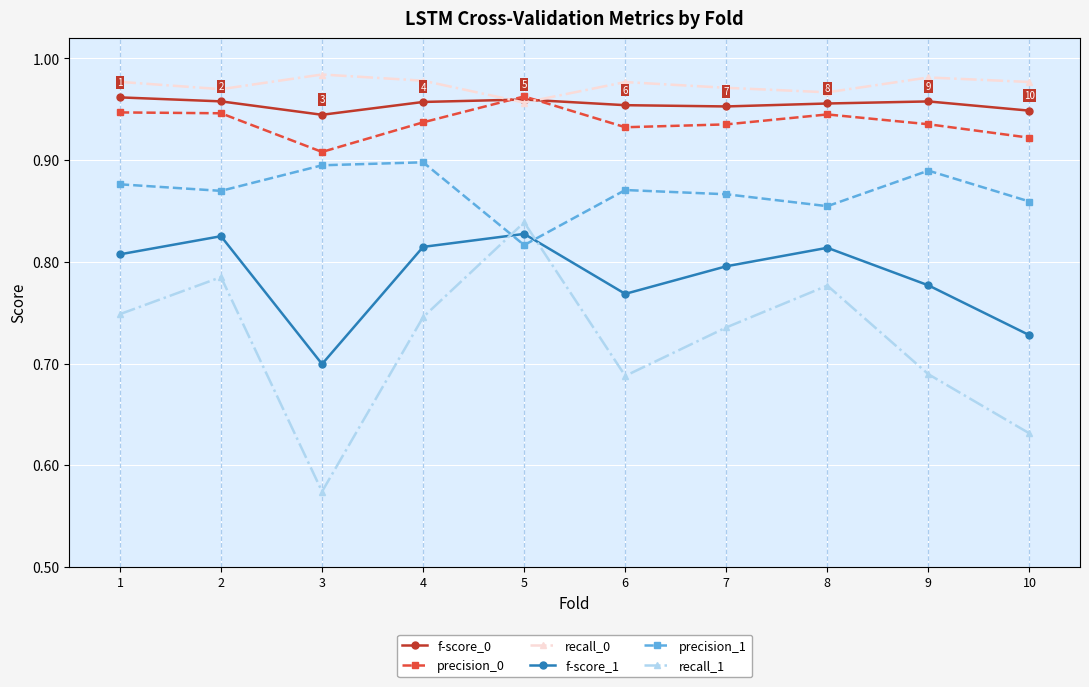

At 9, list the series in order from largest to smallest.

recall_0, f-score_0, precision_0, precision_1, f-score_1, recall_1